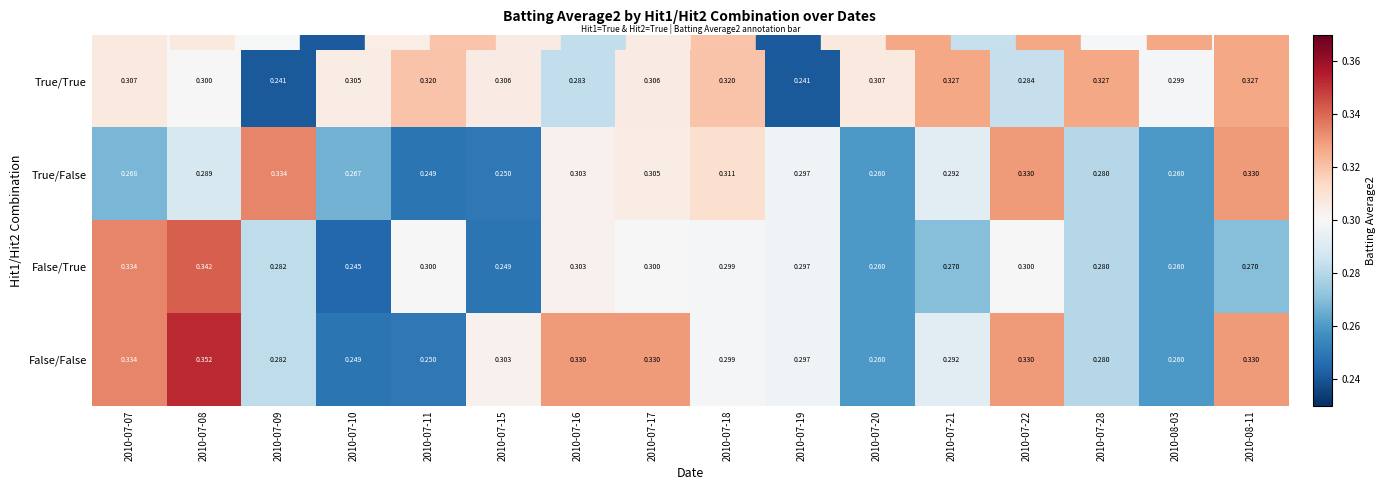

What is the total value across all series at 2010-07-28?

1.2